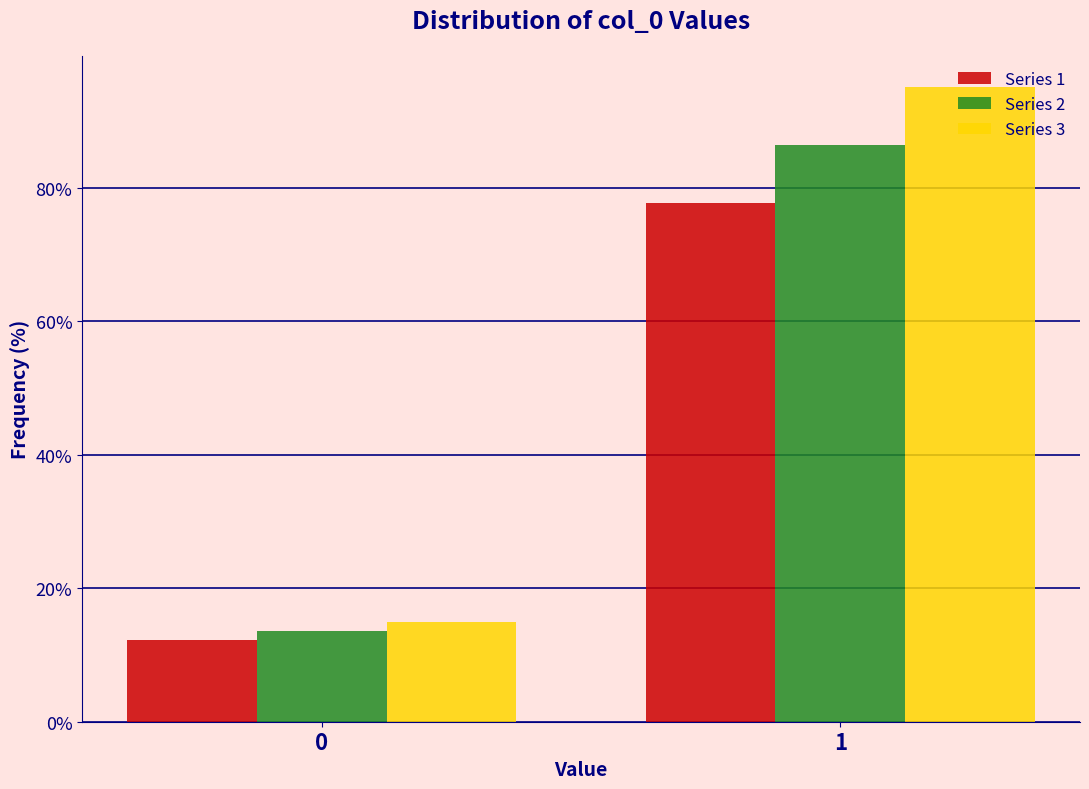

Reading left to right, list all the values displayed in this chart.

Series 1: 0=12.3	1=77.7
Series 2: 0=13.6	1=86.4
Series 3: 0=15.0	1=95.0